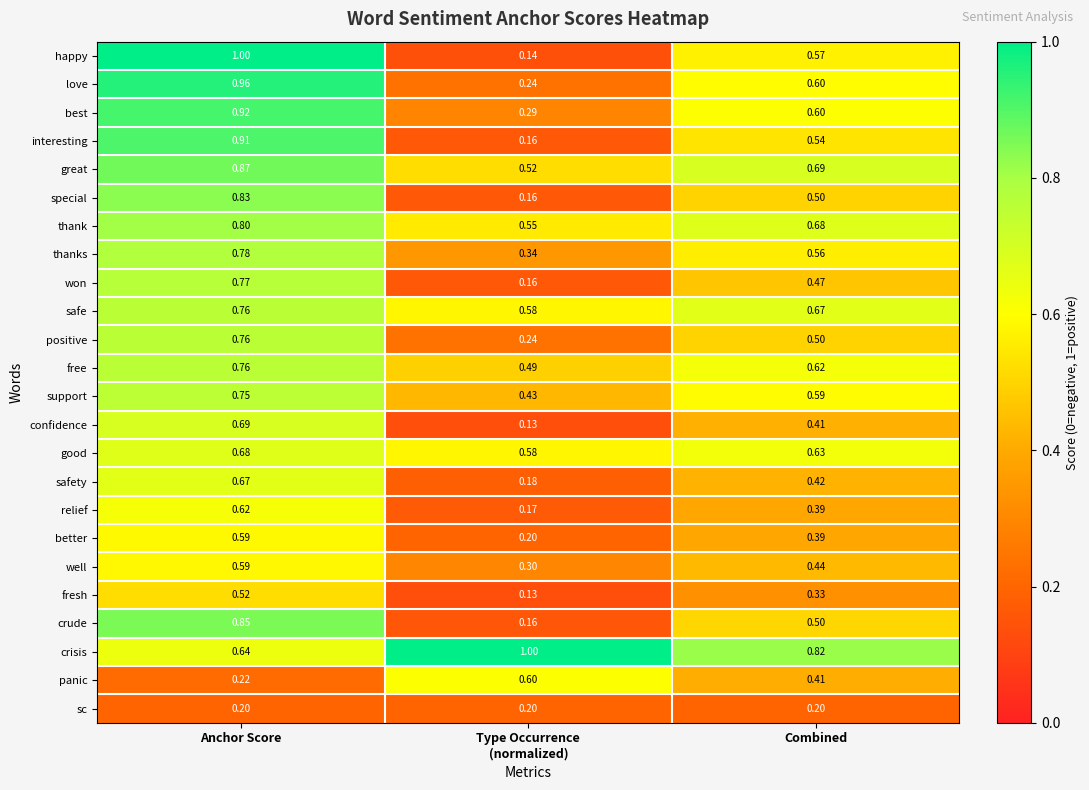

At which category is the sum across all series the highest?

Anchor Score